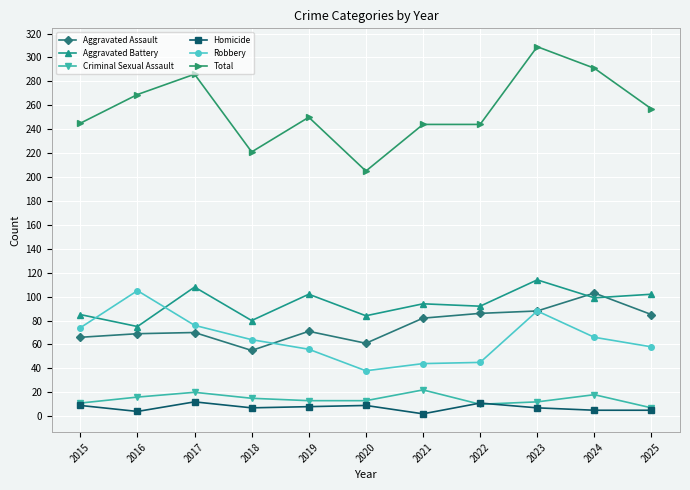

The value of Criminal Sexual Assault at 2015 is 11. True or false?

True